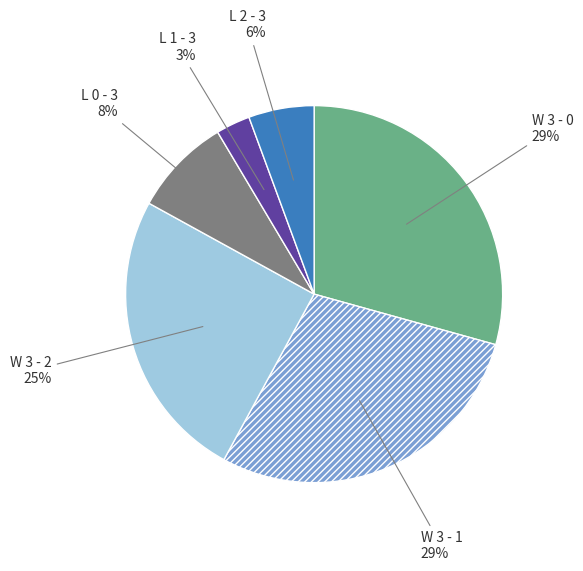

Does W 3 - 1 represent more than half of the total?

No